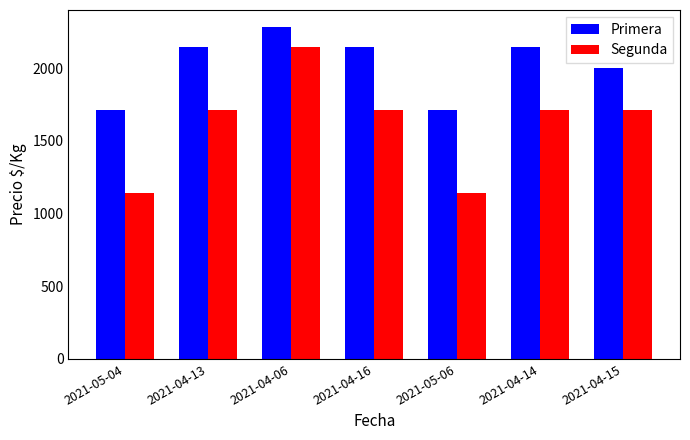

List the series in order of their peak value, lowest first.

Segunda, Primera